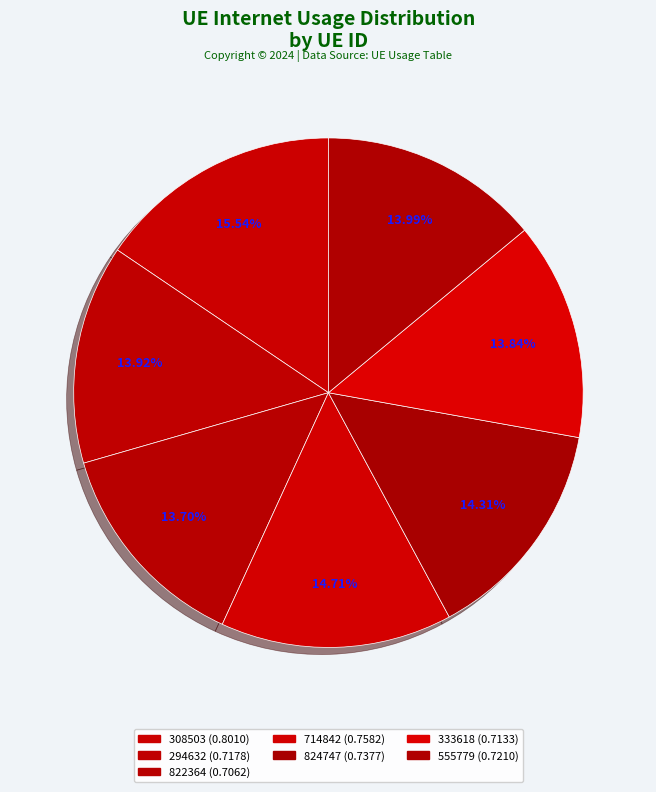

Which category has the biggest portion of the pie?

308503